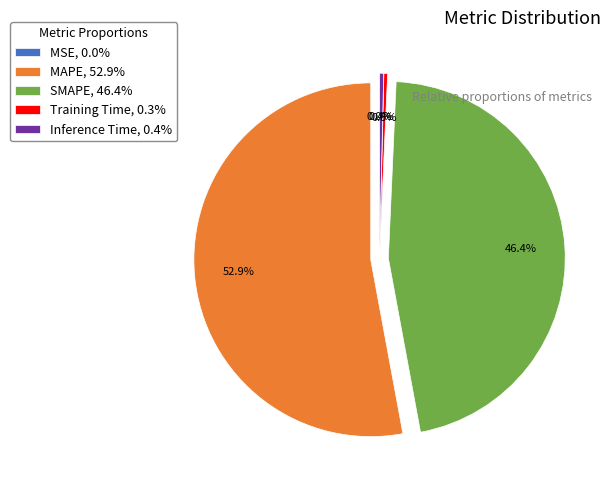

What portion of the pie excludes MAPE, 52.9%?

47.1%